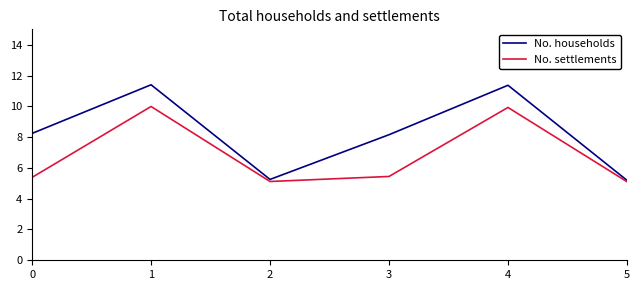

What are all the series names shown in the legend?

No. households, No. settlements